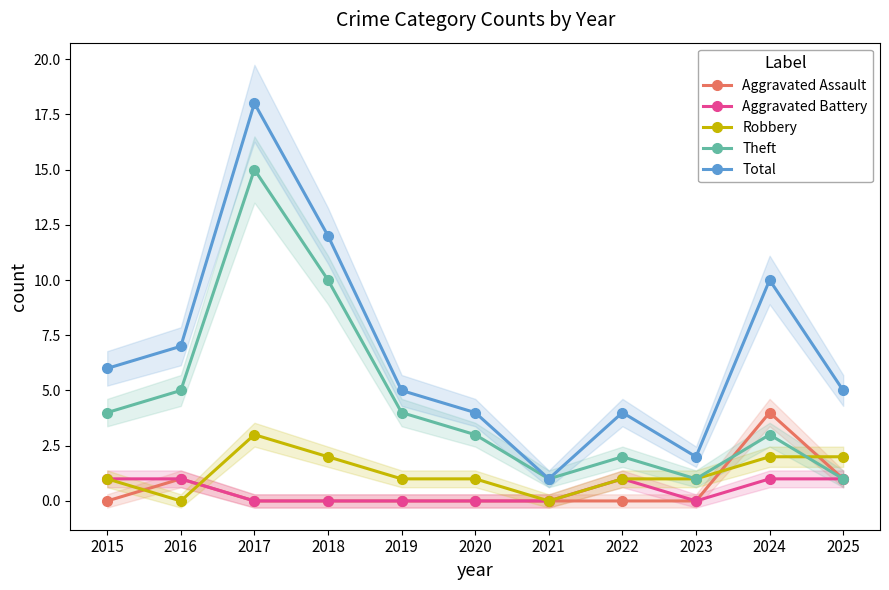

What is the value of the Theft point at the 8th from the left?

2